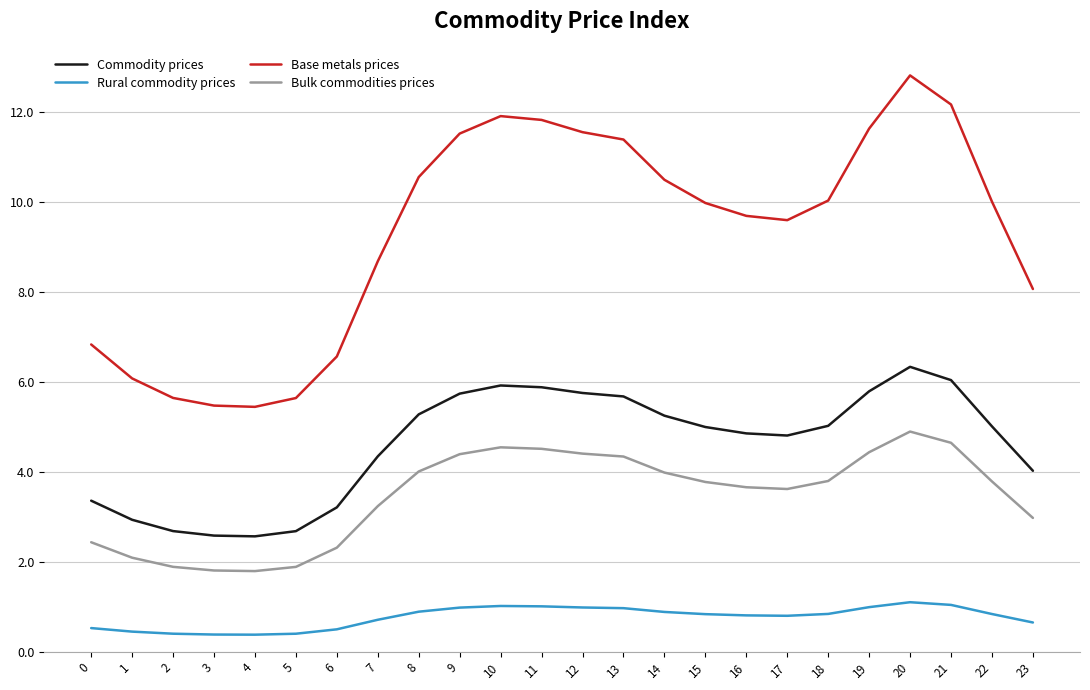

Is the value of Commodity prices at 0 greater than the value of Rural commodity prices at 22?

Yes